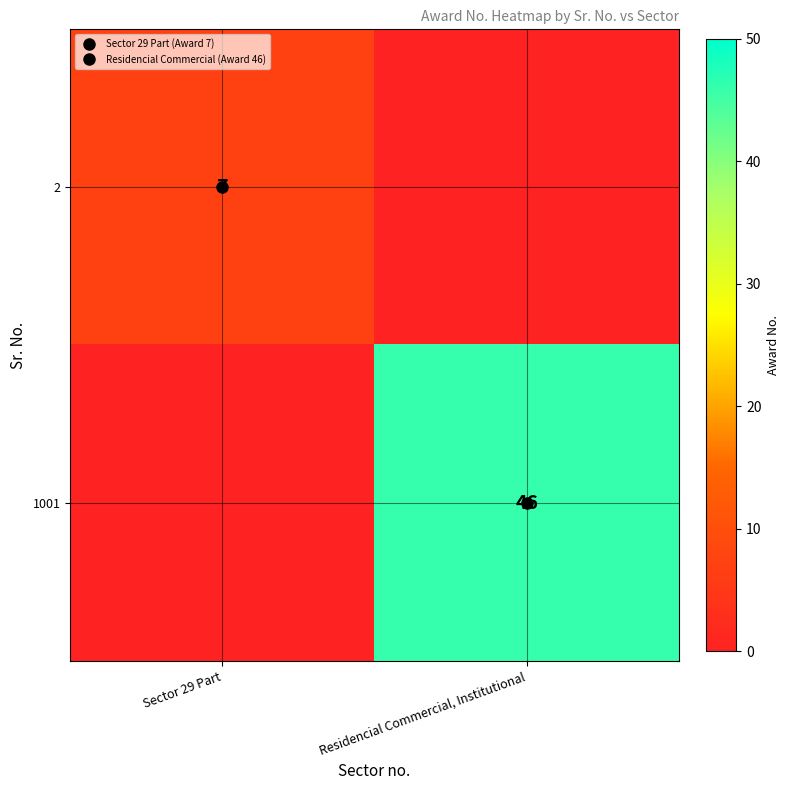

Which label corresponds to the smallest value in the chart?

Residencial Commercial, Institutional